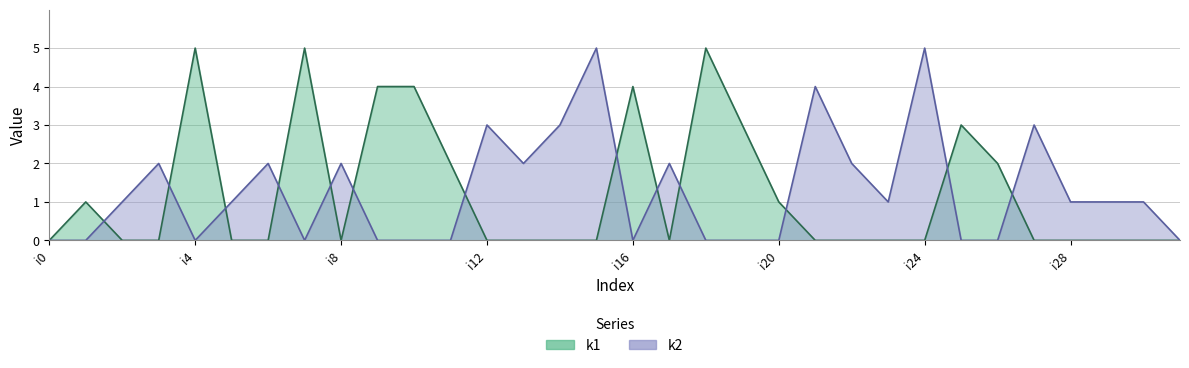

What is the difference between the second highest and minimum values in the k2 series?

5